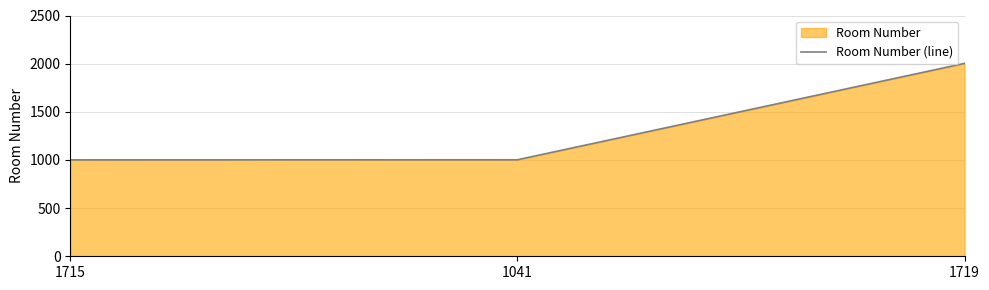

What is the difference between the maximum and minimum values?

1002